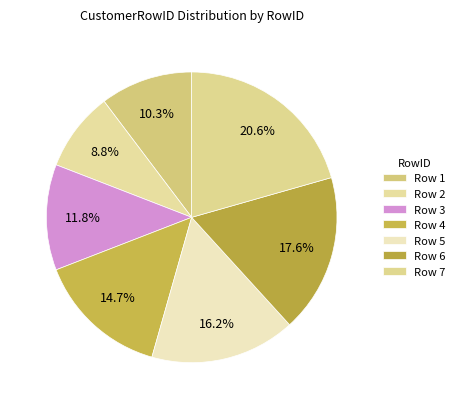

Count the number of slices in the pie.

7